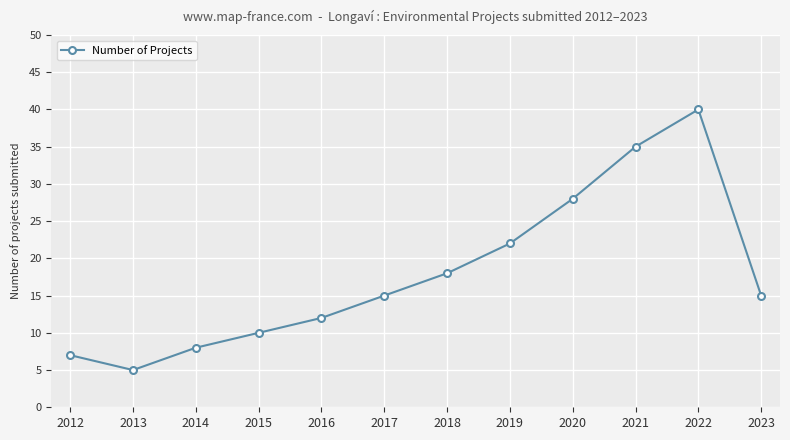

How many interior local valleys (lower than both neighbors) does the data have?

1